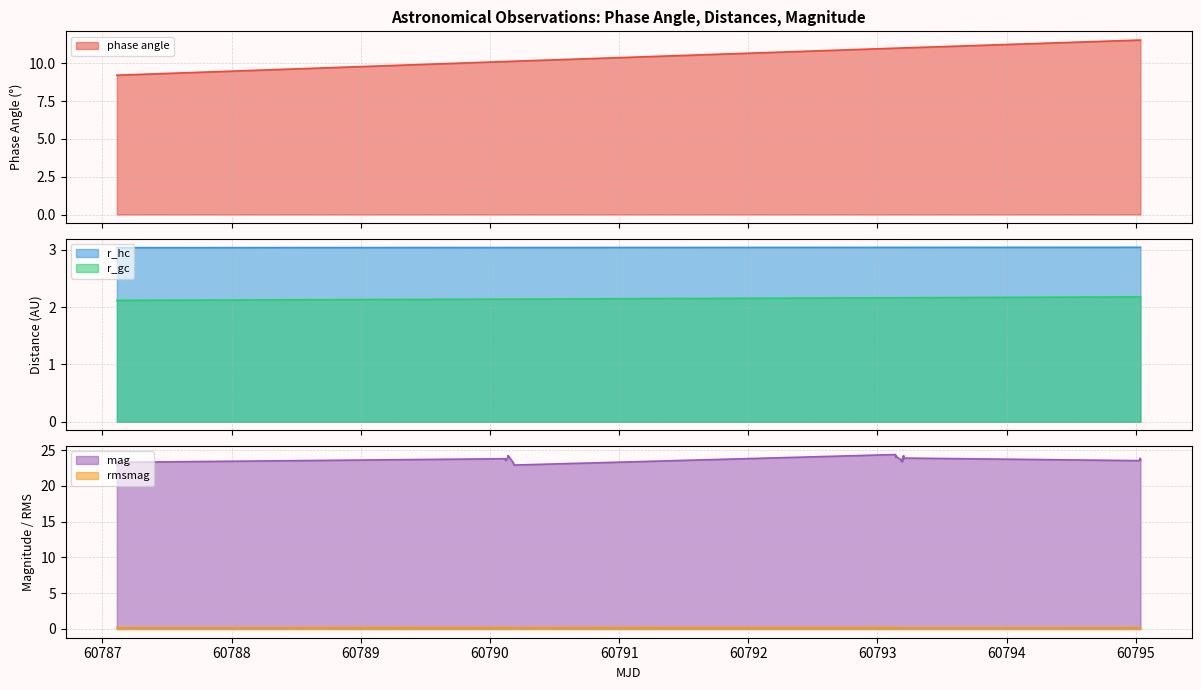

Does the chart have visible grid lines?

Yes